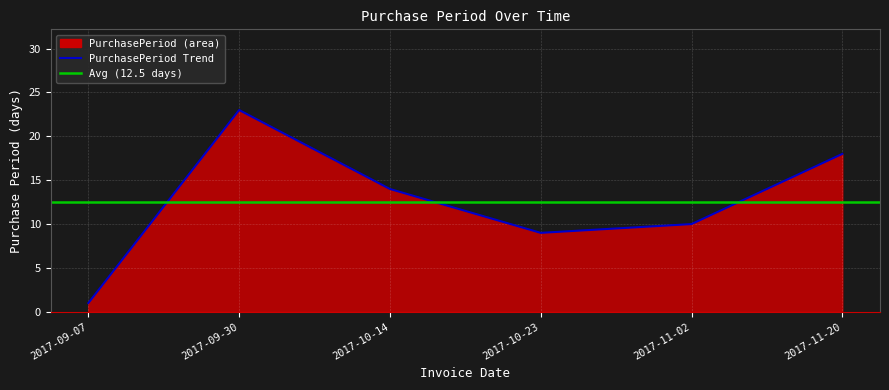

At which category does the chart reach its peak across all series?

2017-09-30